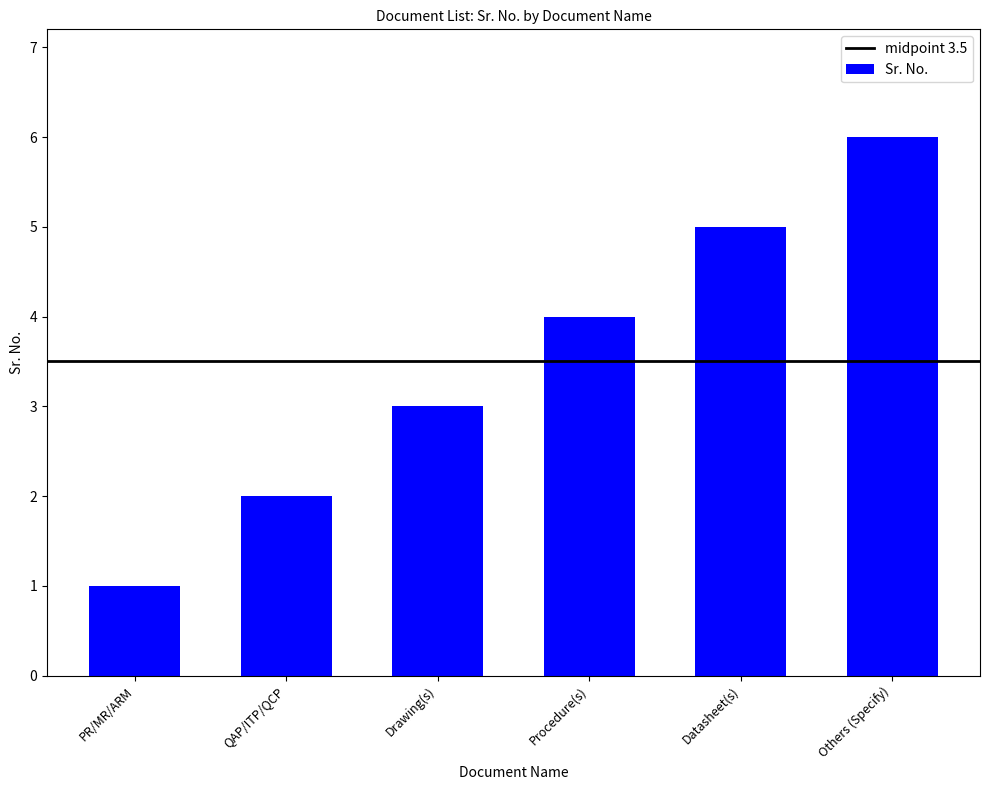

Reading left to right, transcribe all the data shown in this chart.

PR/MR/ARM=1	QAP/ITP/QCP=2	Drawing(s)=3	Procedure(s)=4	Datasheet(s)=5	Others (Specify)=6